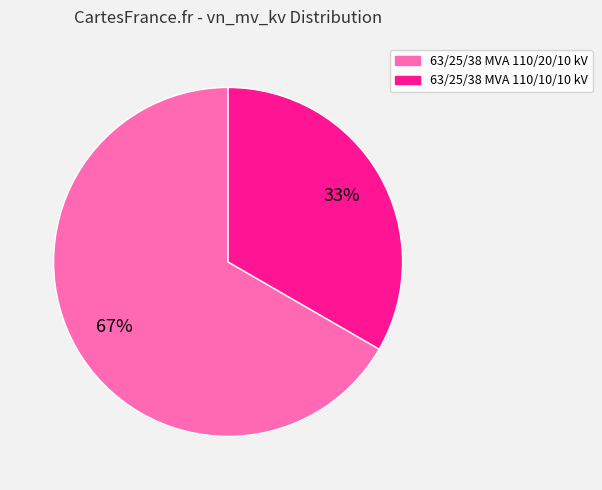

The 63/25/38 MVA 110/10/10 kV slice represents 43% of the pie. True or false?

False